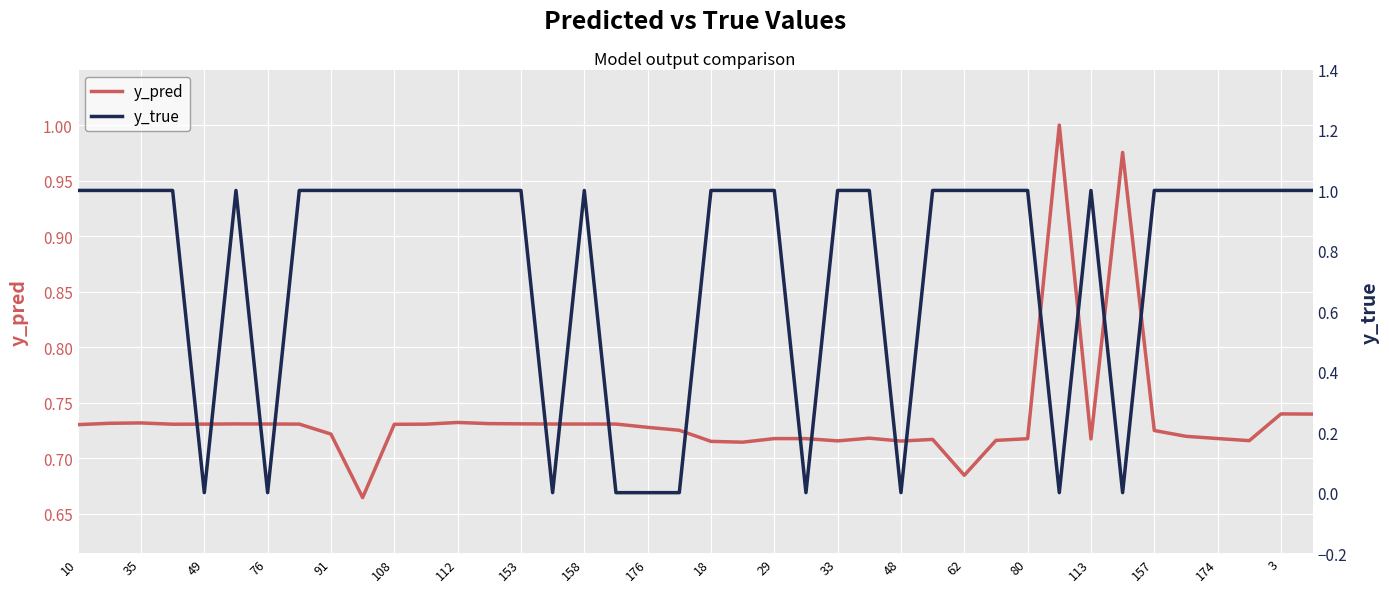

What is the difference between the second highest and second lowest values in the y_true series?

1.0